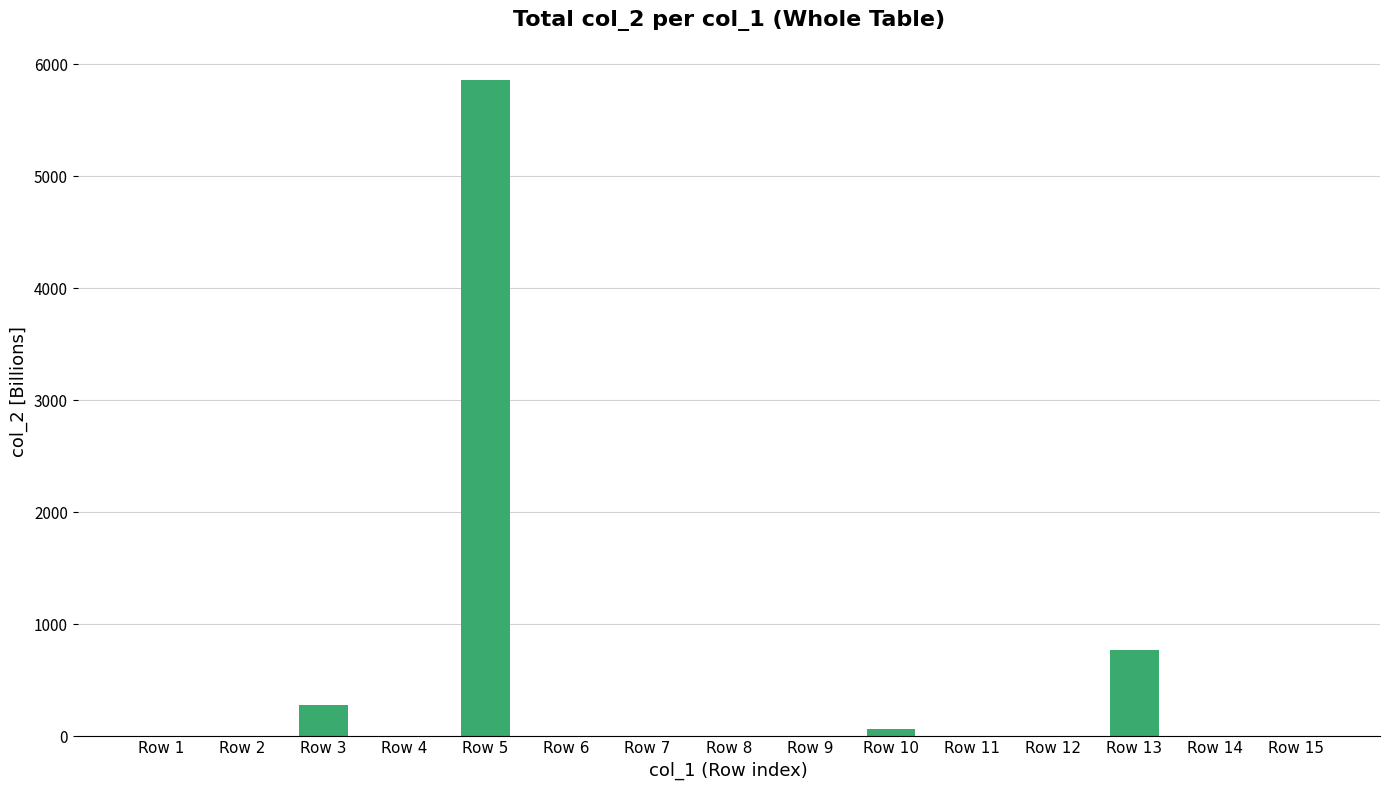

Is it true that the value at Row 5 is 5861.7?

True